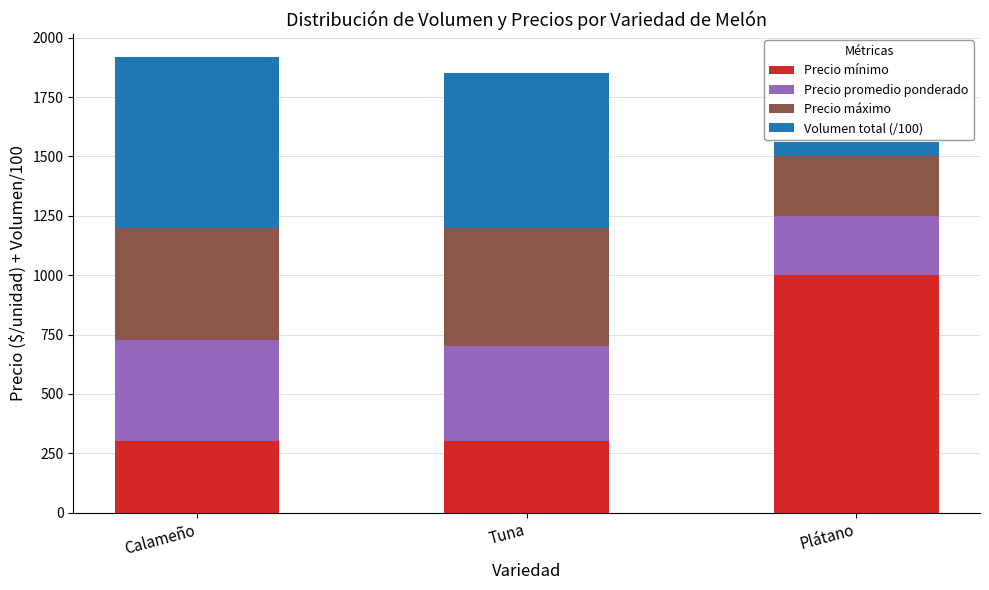

What is the average value of the Precio mínimo series?

533